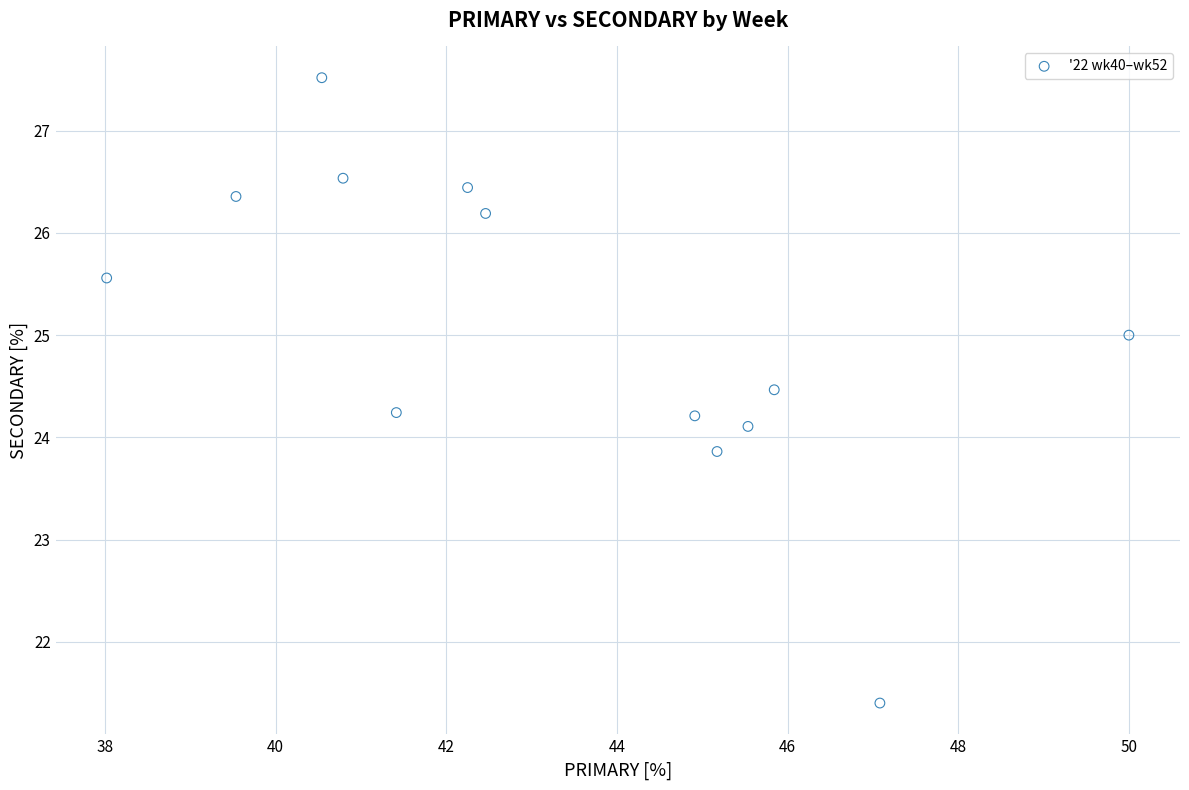

What is the range of Y values (max minus min)?

6.1